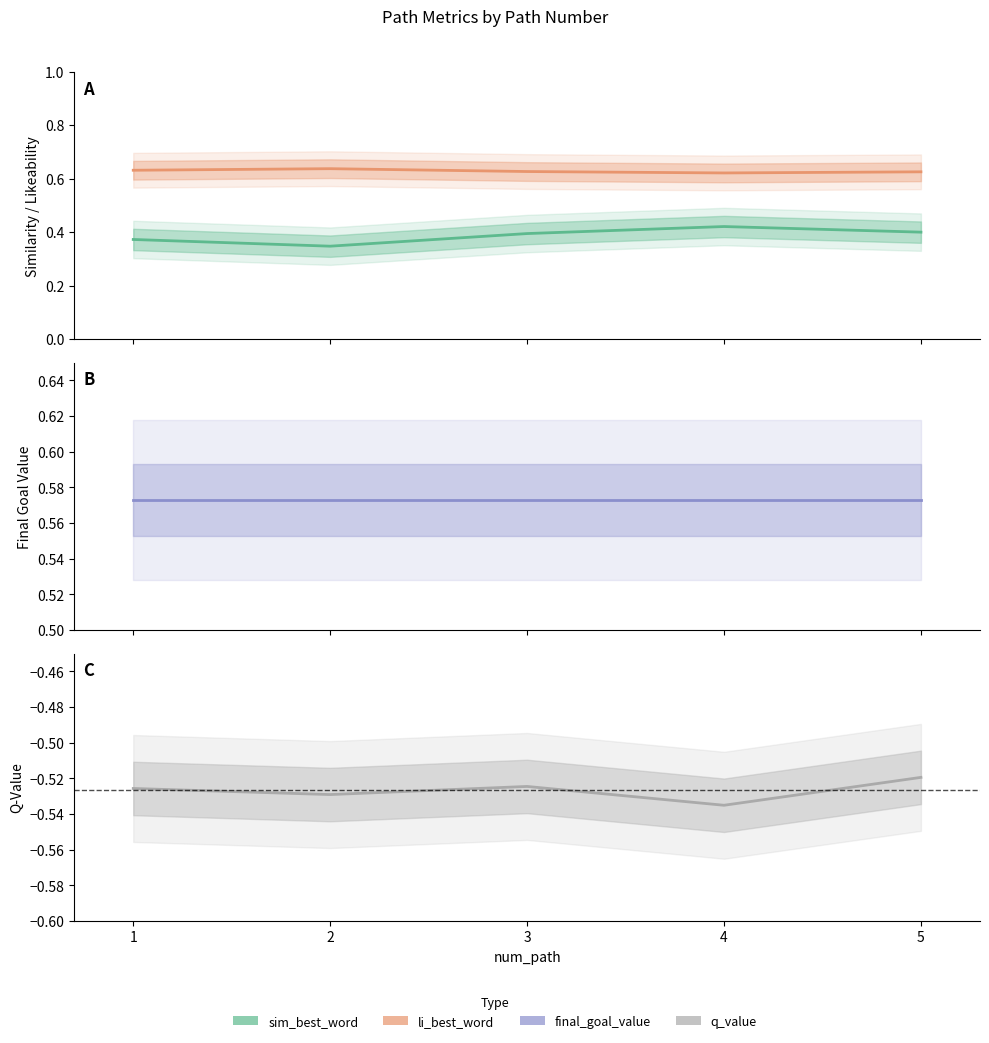

What is the spread (max minus min) of values at 1?

1.2